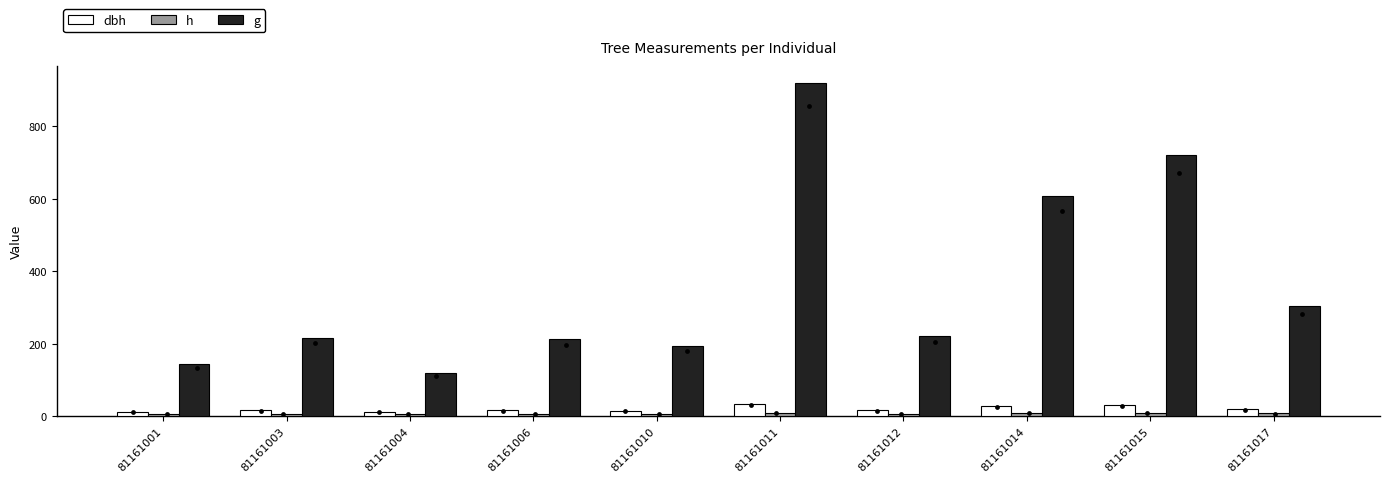

What are all the series names shown in the legend?

dbh, h, g